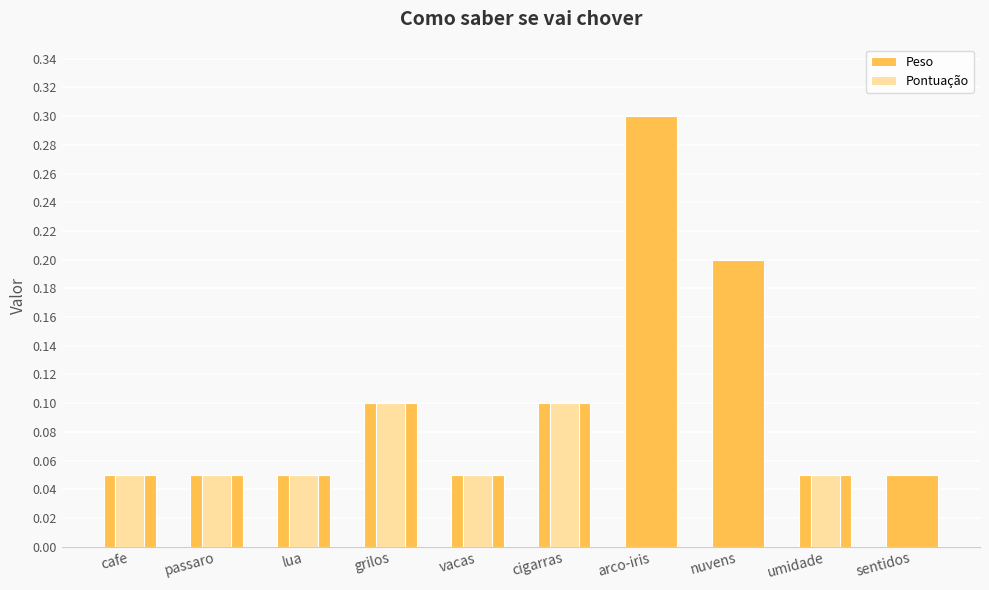

Is it true that Peso equals 0.1 at grilos?

True